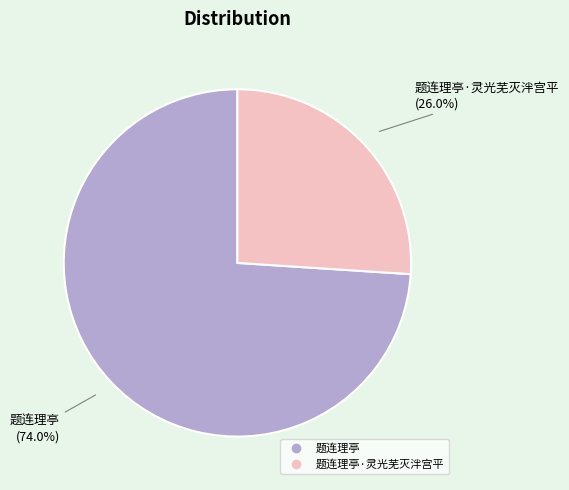

Is there a majority slice in this chart?

Yes